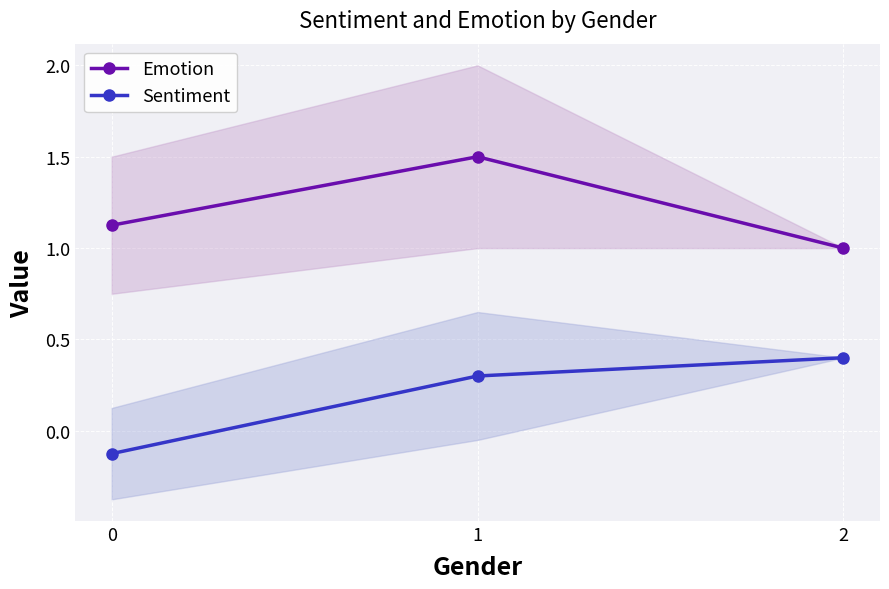

Where does the Sentiment series first go above 0?

1